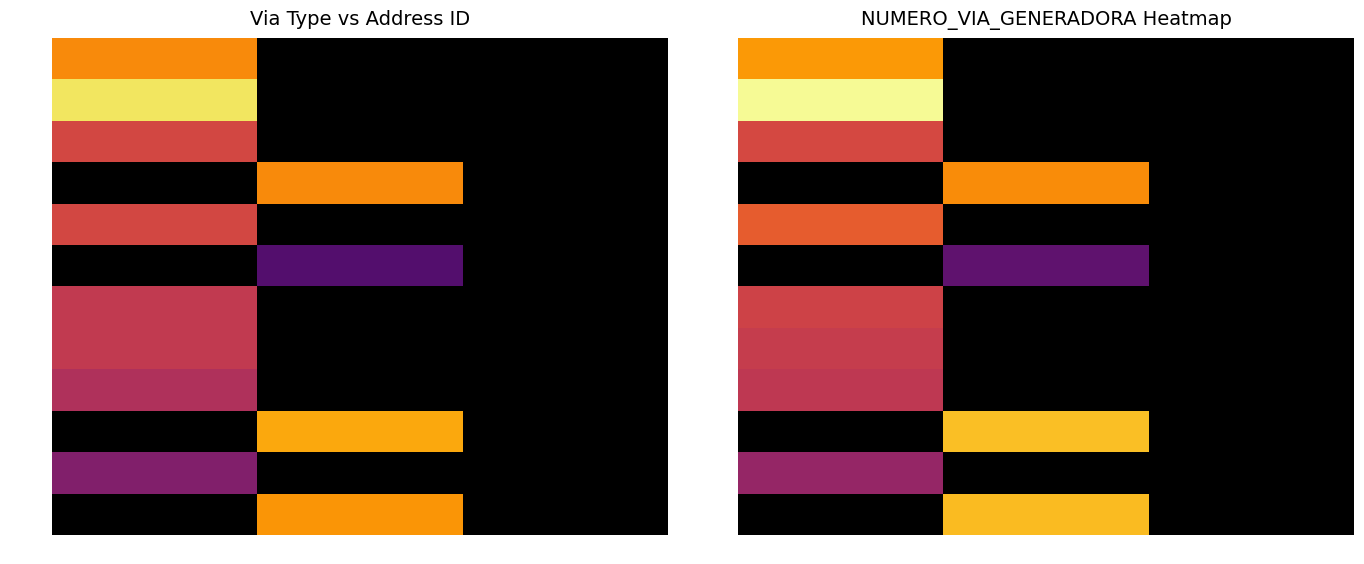

What is the greatest value displayed?

177.0